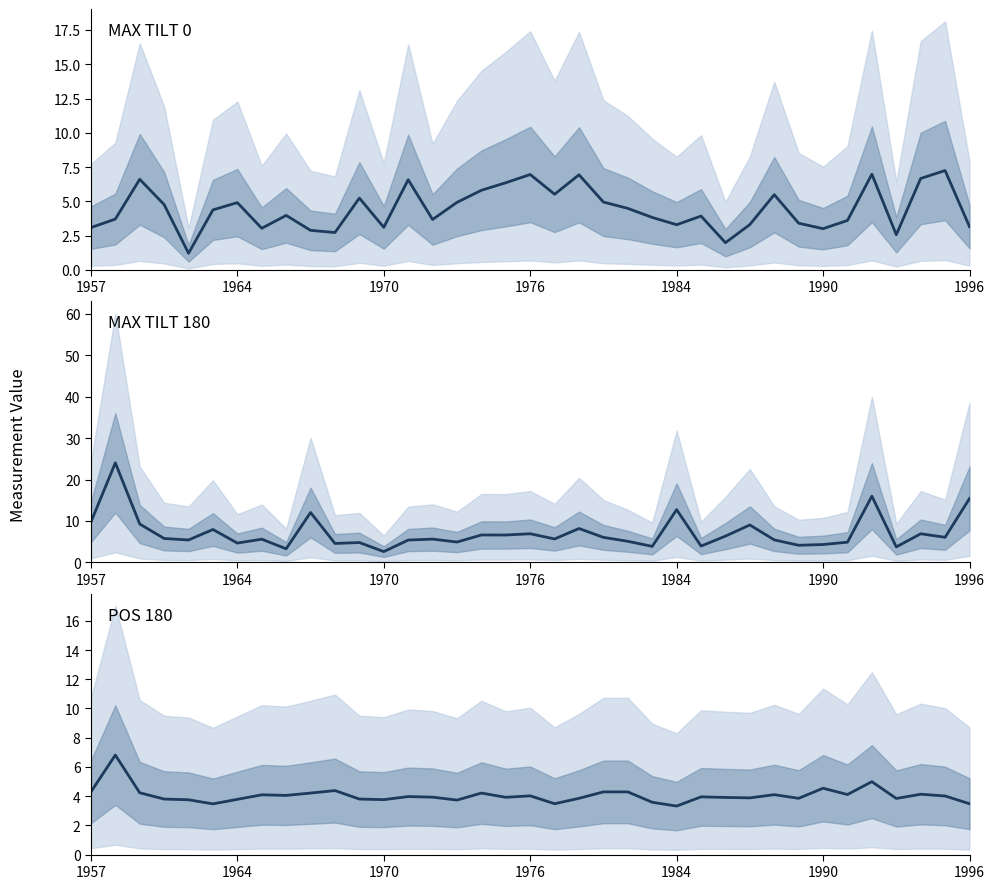

Rank the series at 25 from lowest to highest value.

MAX TILT 180, MAX TILT 0, POS 180